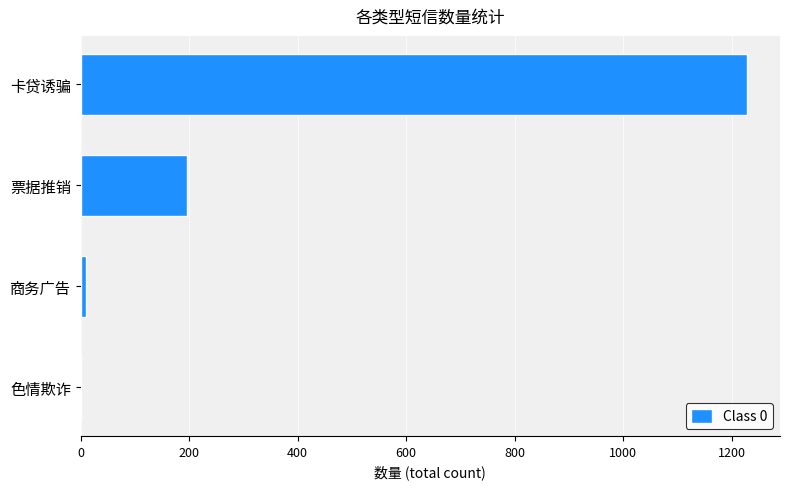

Are the bars grouped side by side (vs. stacked)?

No